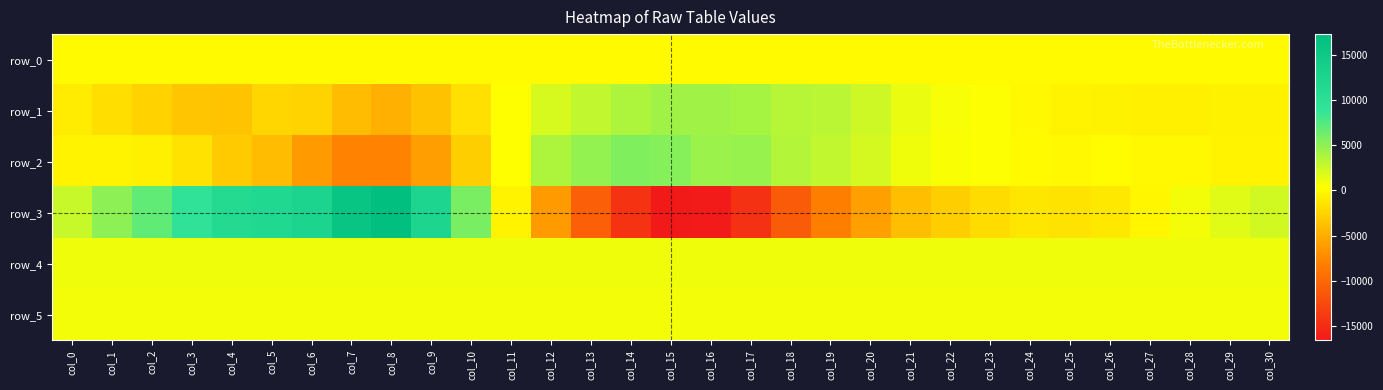

What is the average value of the row_5 series?

849.7